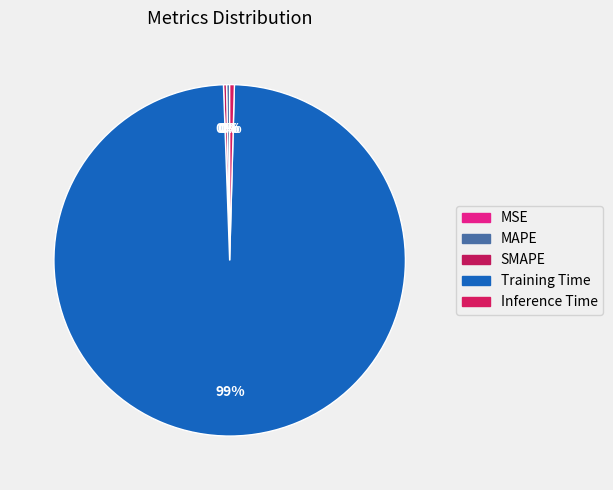

To the nearest percent, what is the difference between the largest and smallest slice percentages?

99%